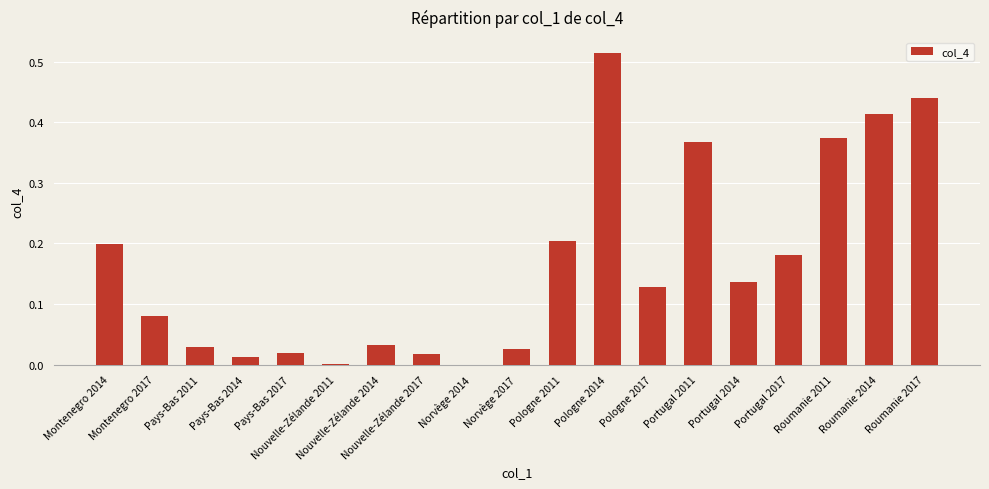

What is the sum of all values?

3.2